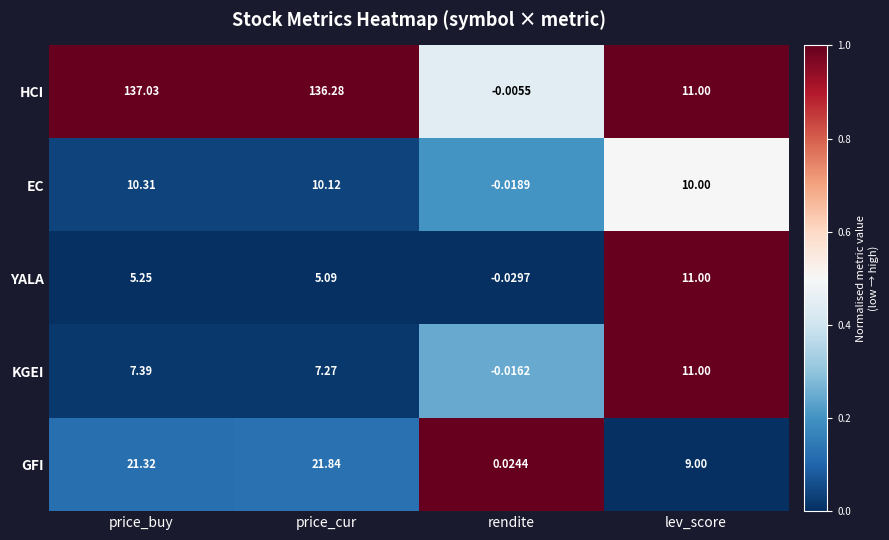

Where does the EC series first go above 10?

price_buy